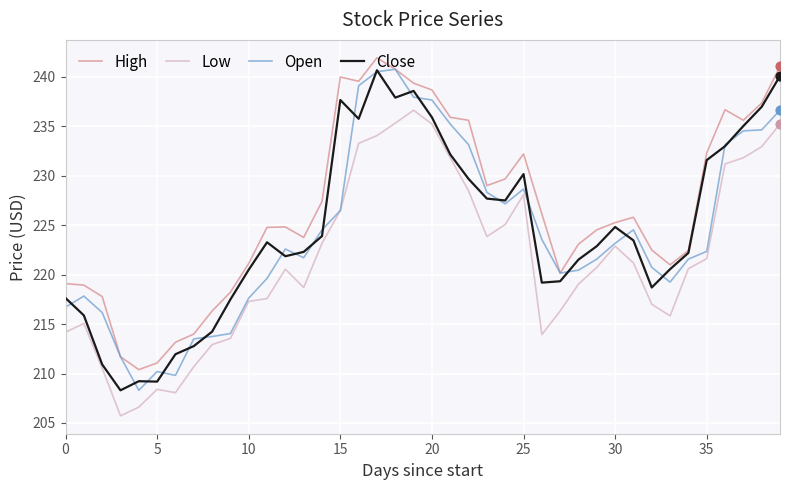

Which series has the largest total across all categories?

High